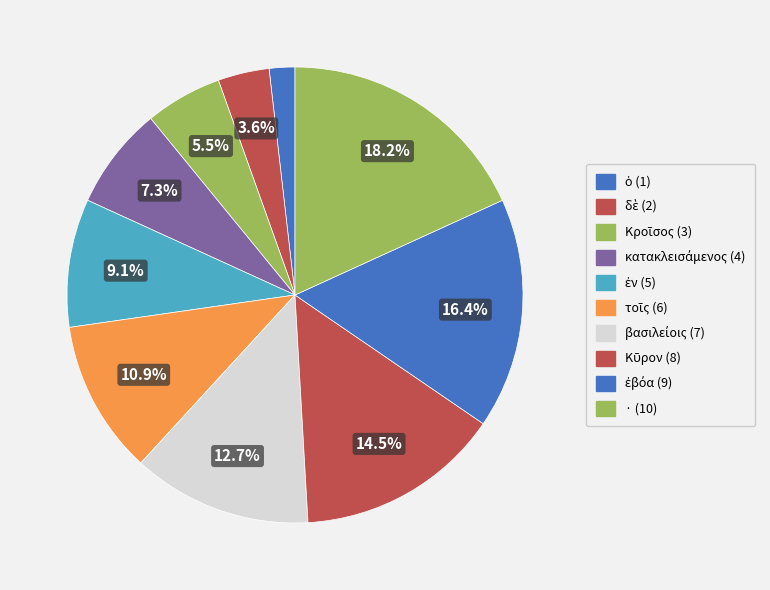

Is there a majority slice in this chart?

No